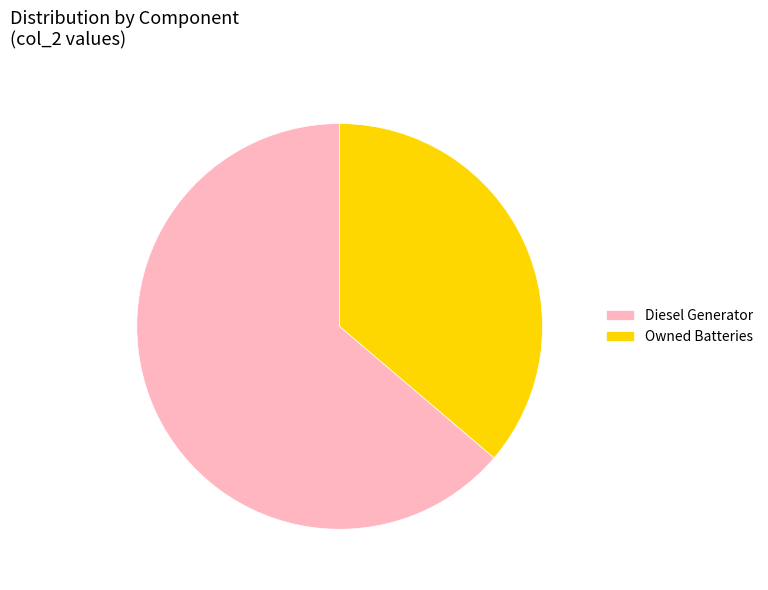

Is the sum of Owned Batteries and Diesel Generator greater than half?

Yes